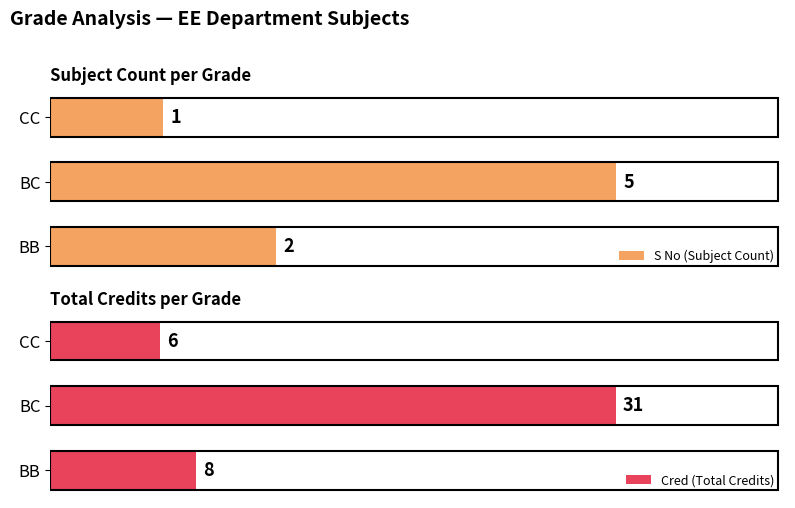

At which label does S No (Subject Count) reach its peak?

BC